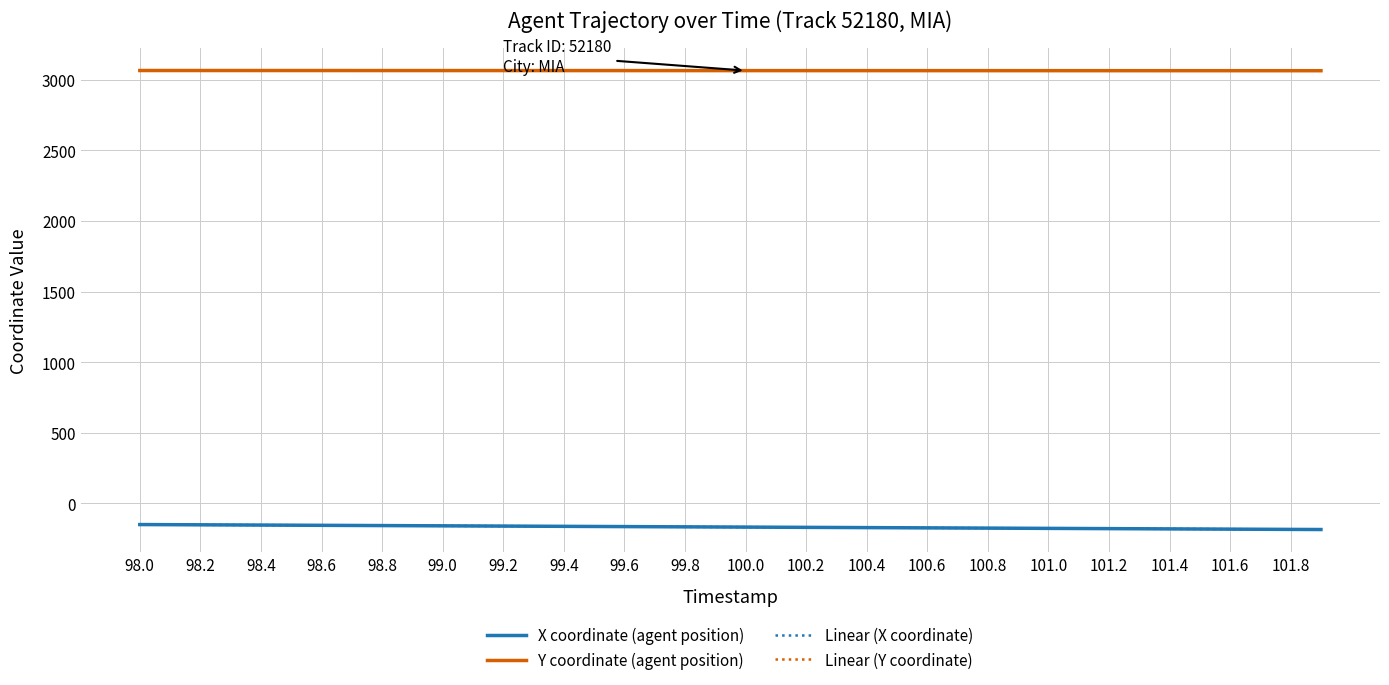

What is the minimum value shown in the chart?

-184.3